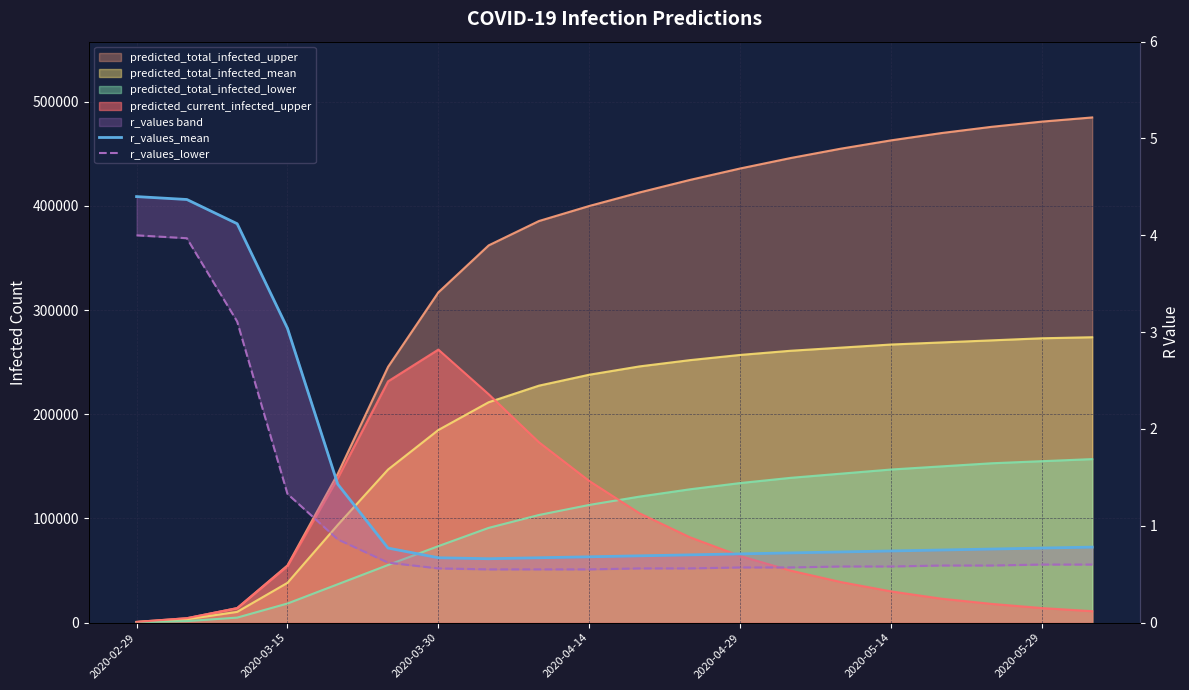

Is the value of r_values_mean at 19 greater than the value of r_values_lower at 12?

Yes